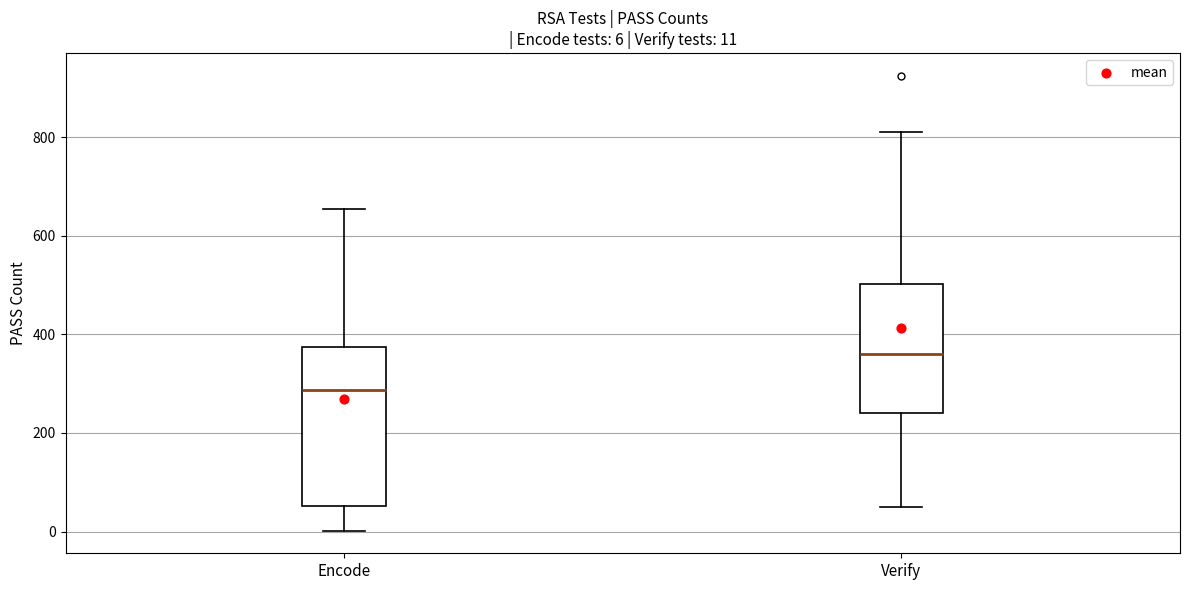

Which box's median line is the lowest?

Encode